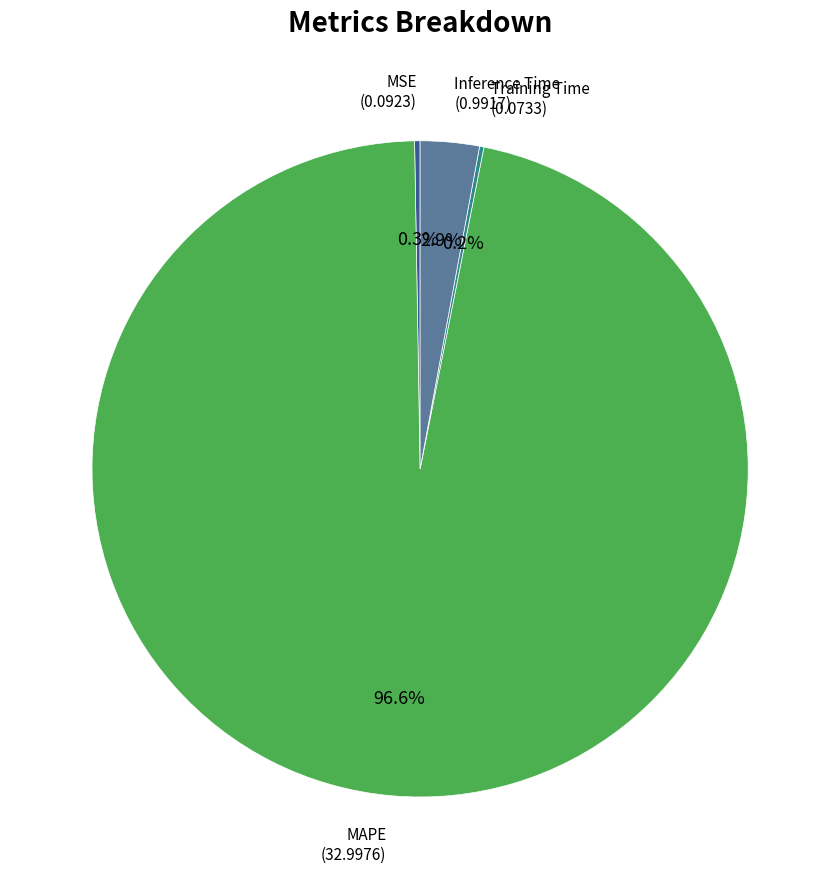

What is the largest slice in the pie chart?

MAPE